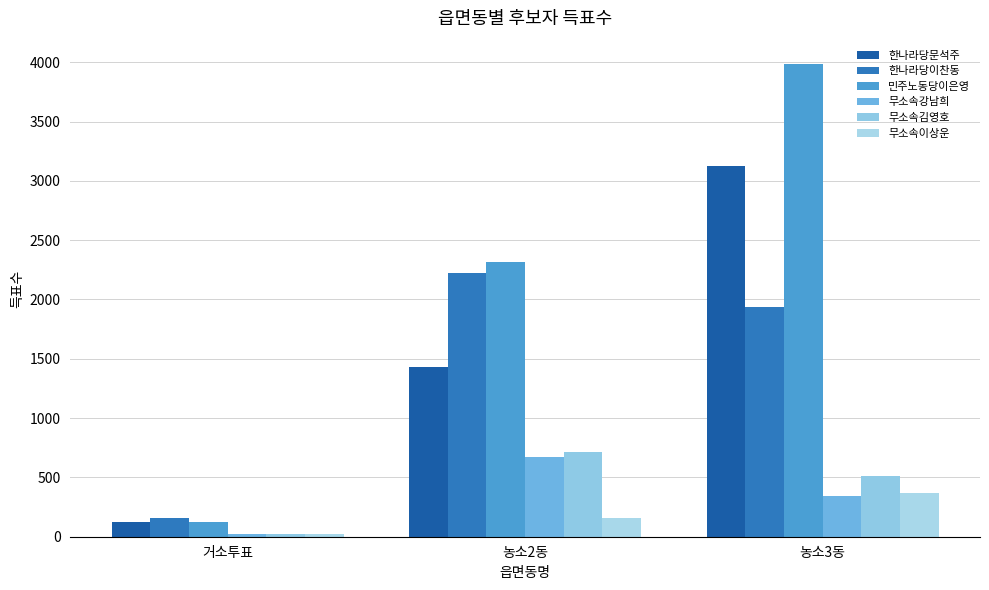

The 한나라당문석주 series shows 1191 at 농소3동. True or false?

False